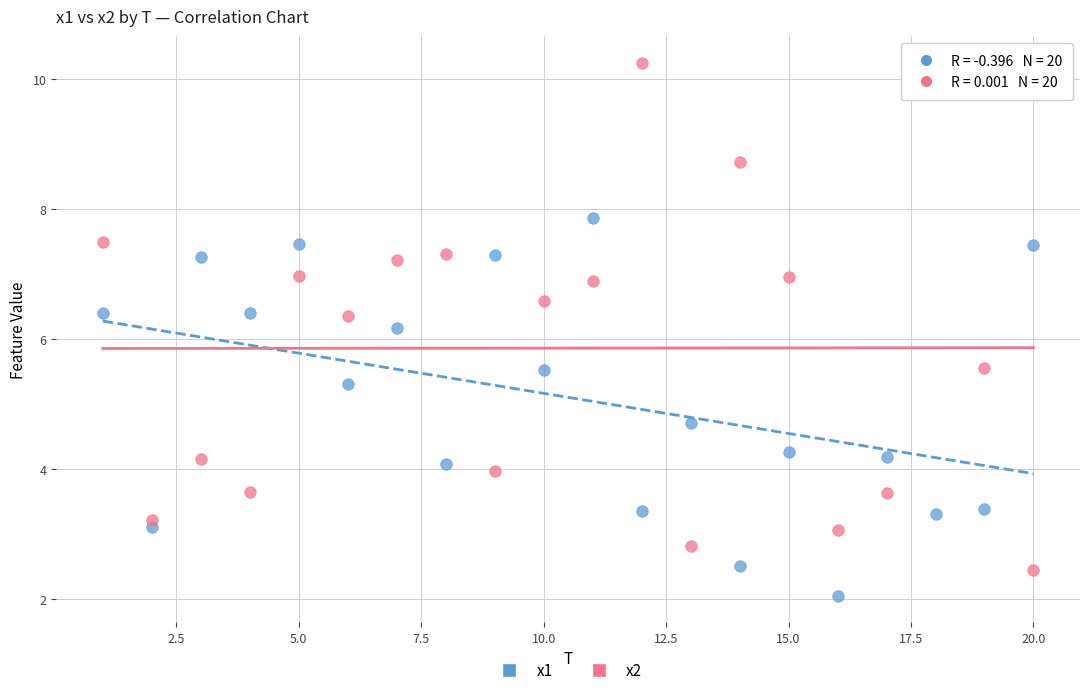

Which series contains the lowest Y value?

x1